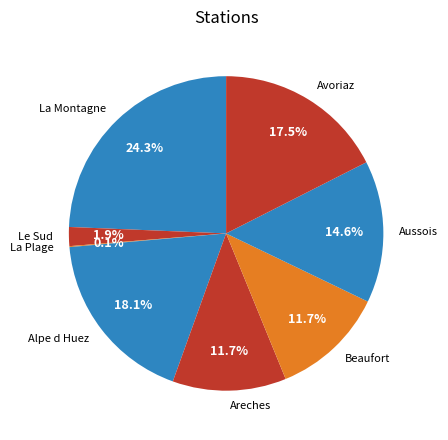

Is there a majority slice in this chart?

No